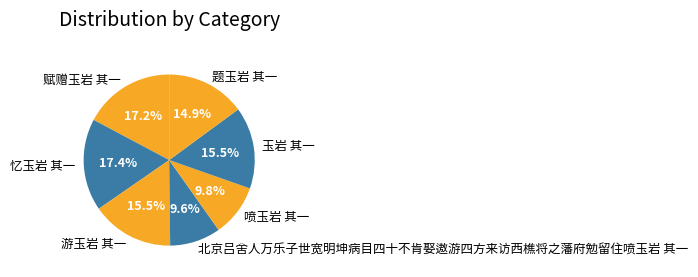

True or false: 忆玉岩 其一 accounts for 17% of the total.

True